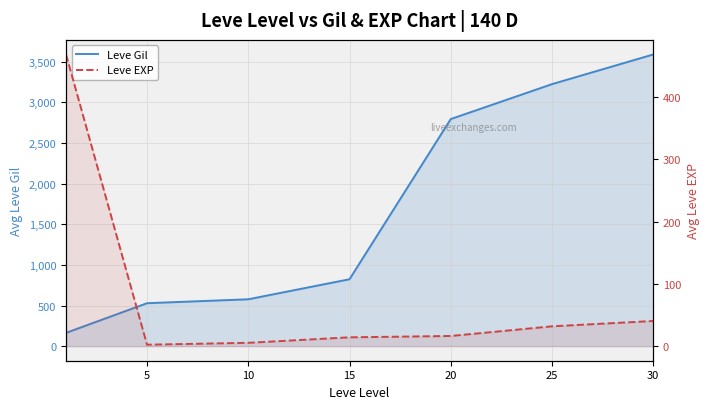

In Leve EXP, how many points are lower than both neighbors (excluding endpoints)?

1